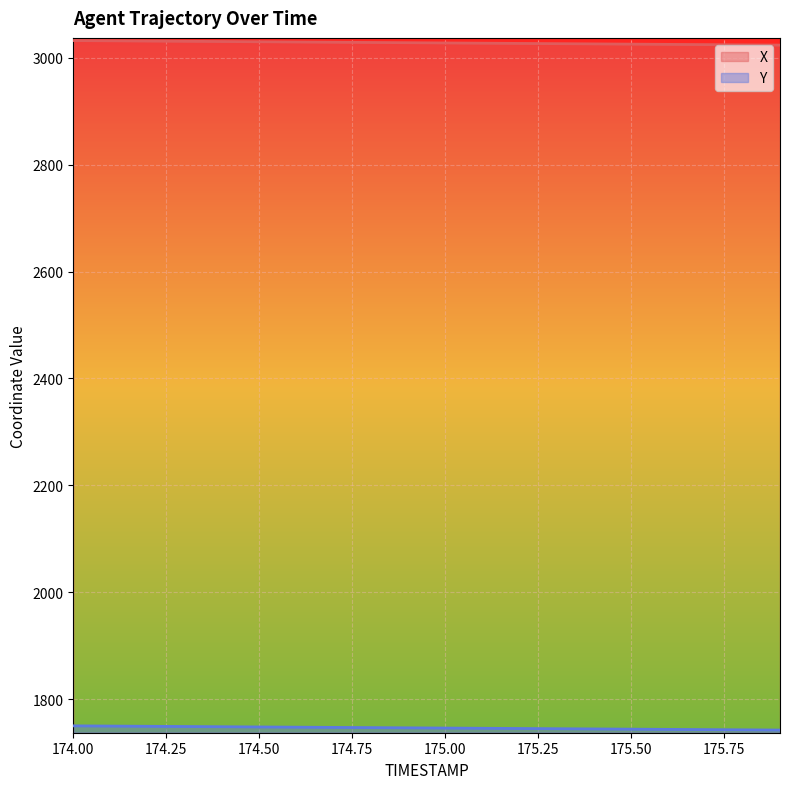

What are all the series names shown in the legend?

X, Y